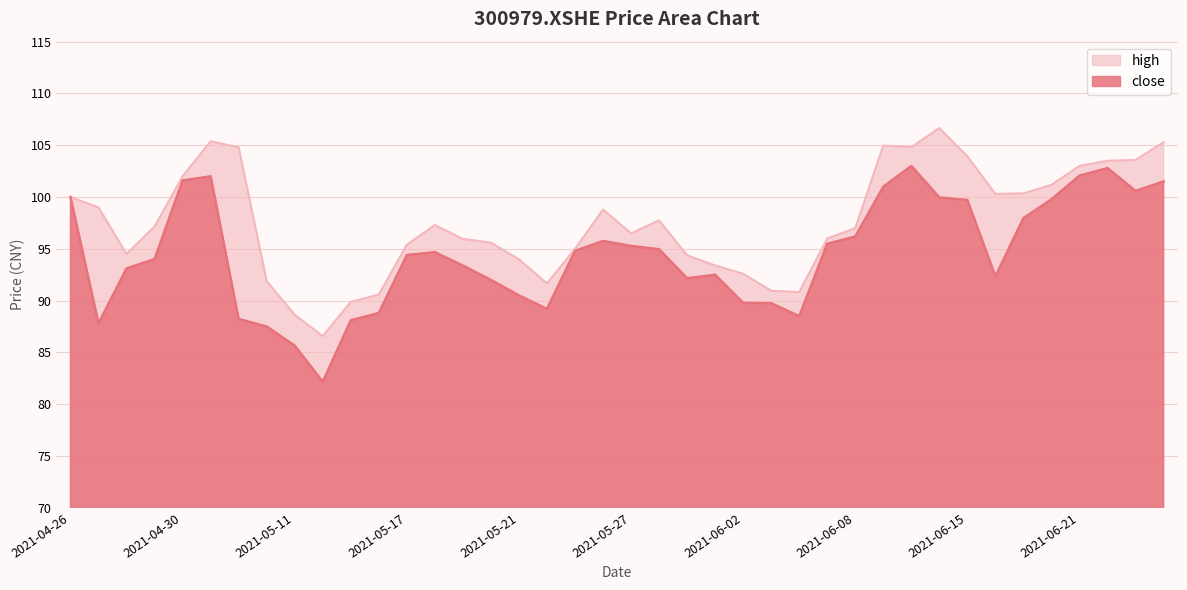

At which category is the sum across all series the highest?

2021-06-10